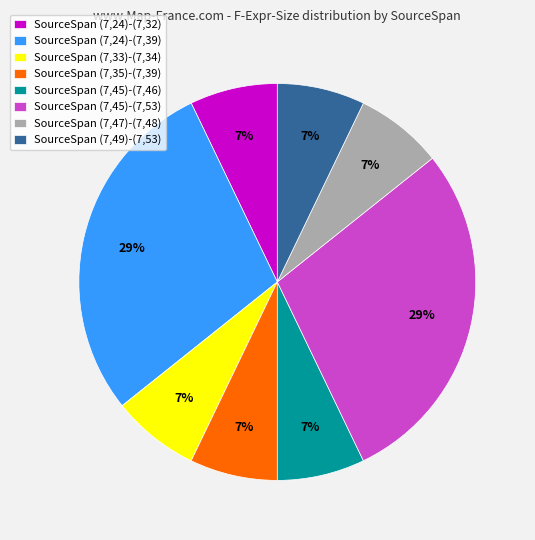

True or false: SourceSpan (7,35)-(7,39) accounts for 1% of the total.

False